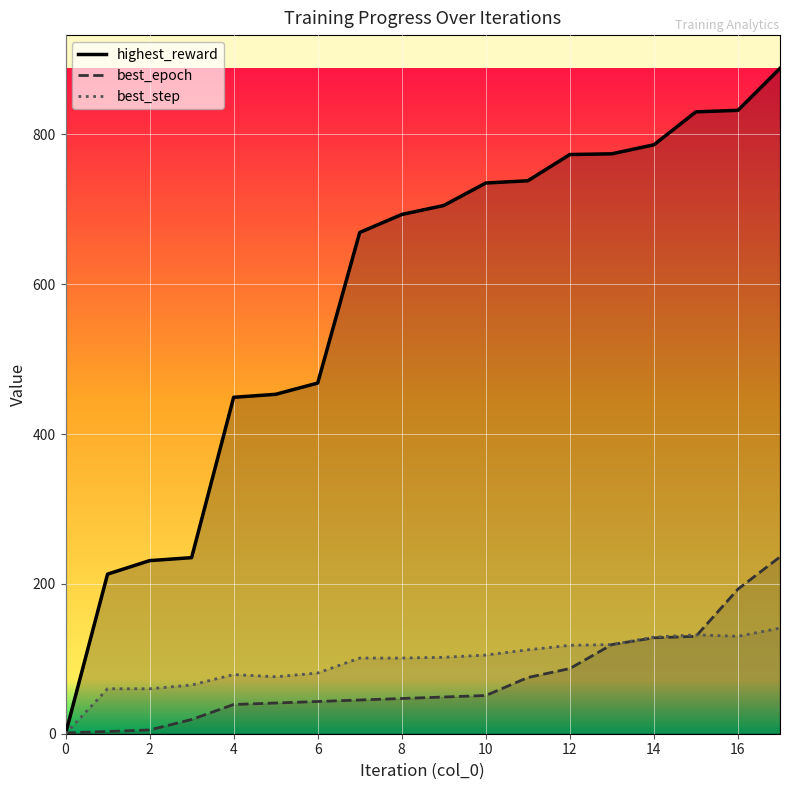

Reading left to right, list all the values displayed in this chart.

best_epoch: 0=1	1=3	2=5	3=19	4=39	5=41	6=43	7=45	8=47	9=49	10=51	11=75	12=87	13=119	14=128	15=130	16=193	17=236
highest_reward: 0=0	1=213	2=231	3=235	4=449	5=453	6=468	7=669	8=693	9=705	10=735	11=738	12=773	13=774	14=786	15=830	16=832	17=888
best_step: 0=0	1=60	2=60	3=65	4=79	5=76	6=81	7=101	8=101	9=102	10=105	11=112	12=118	13=119	14=129	15=132	16=130	17=141